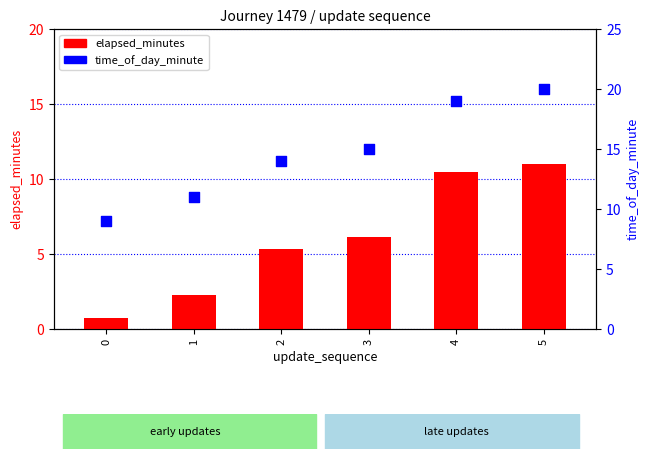

Which series has the largest Y range (max minus min)?

time_of_day_minute